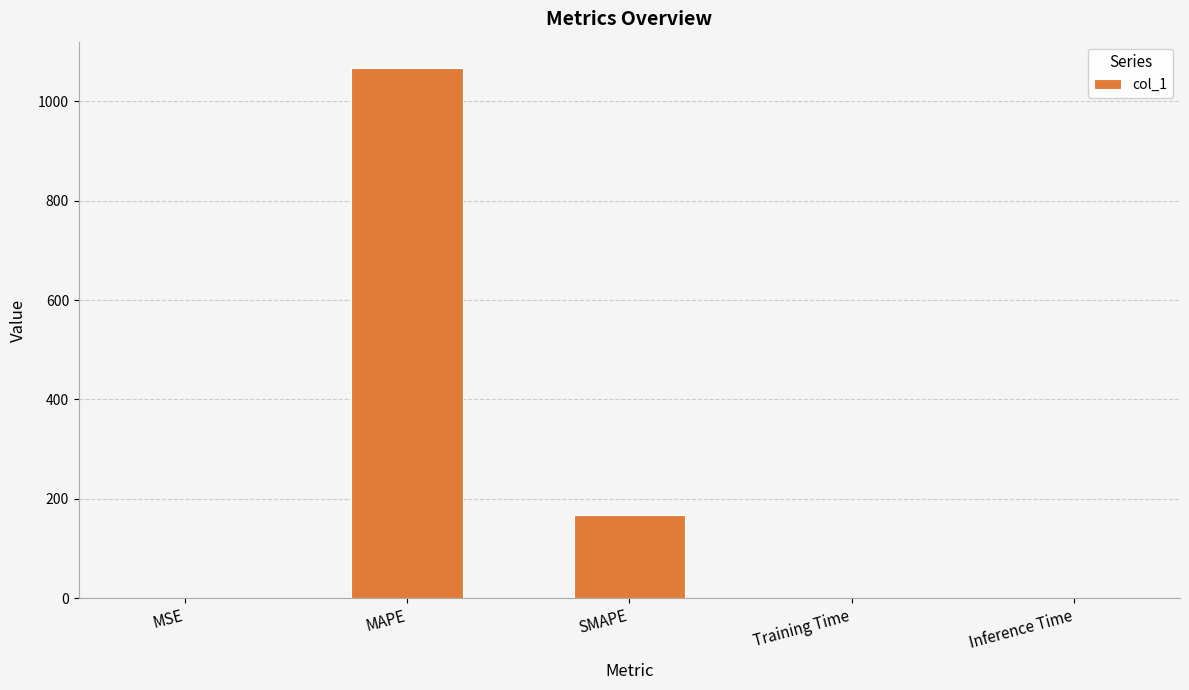

How many distinct data groups are displayed?

1